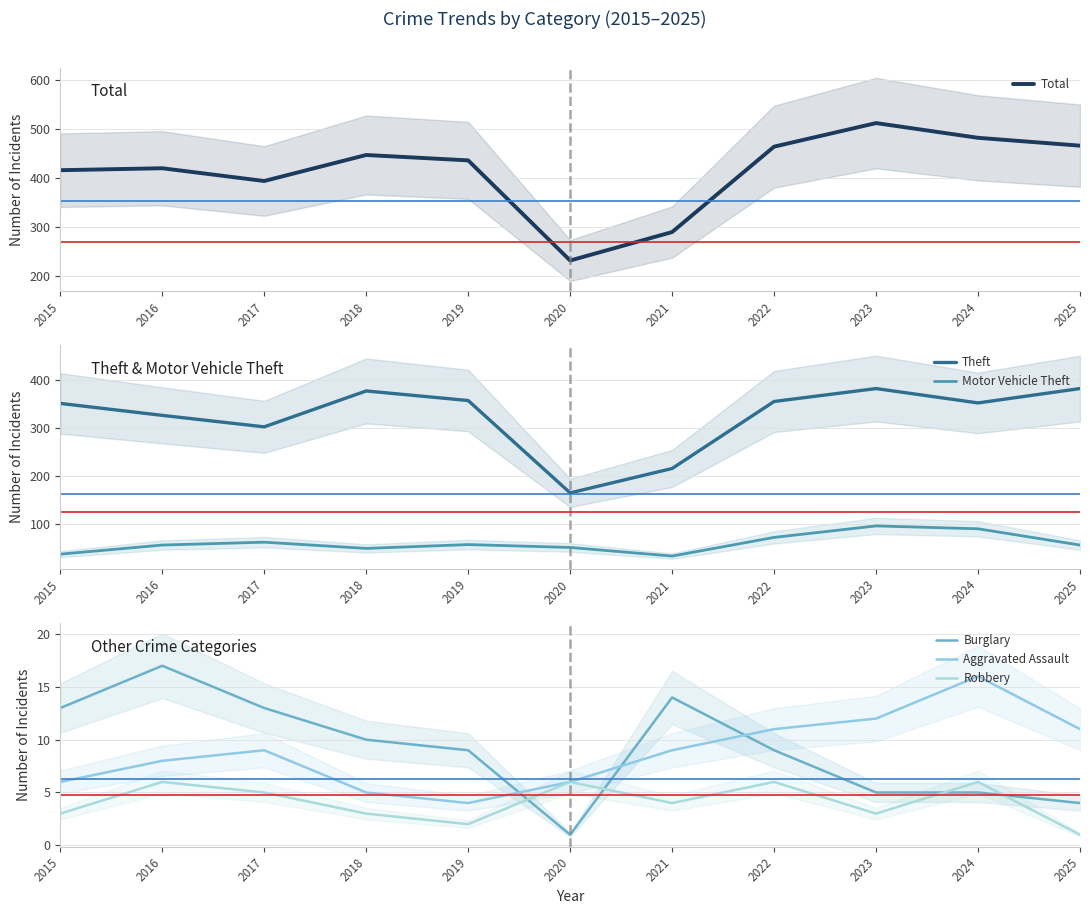

Which label corresponds to the smallest value in the chart?

2020